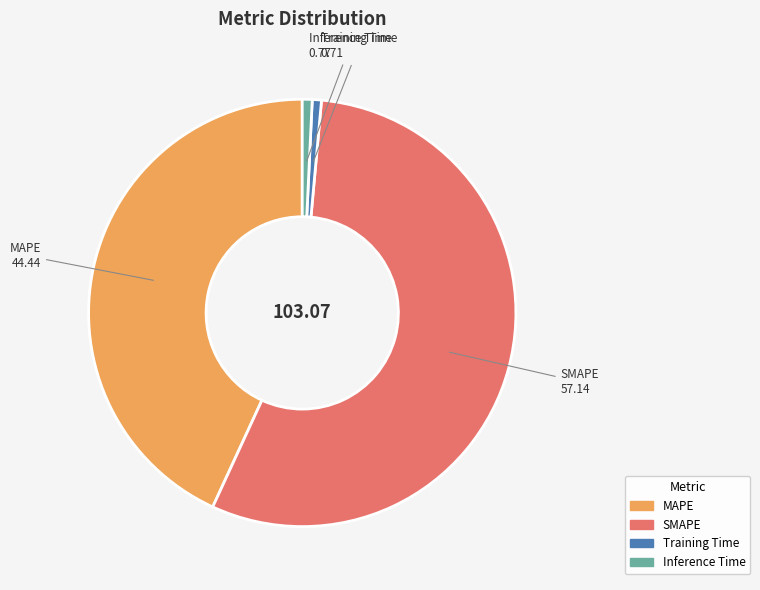

Do SMAPE and MAPE together represent more than half of the pie?

Yes